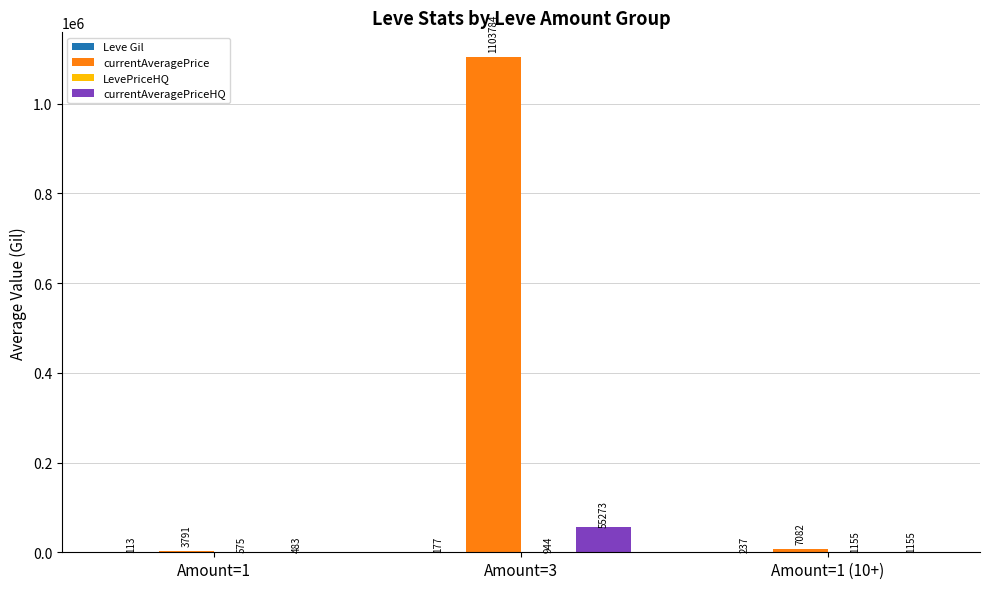

What is the greatest value displayed?

1103784.1